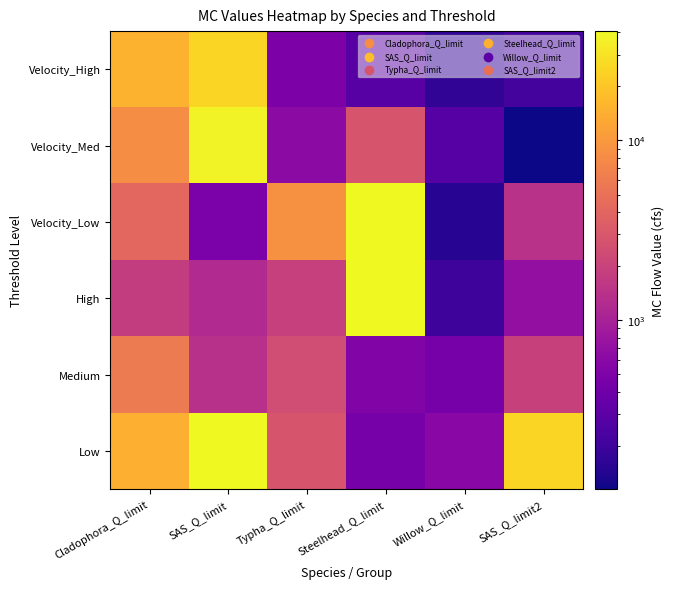

What is the minimum value shown in the chart?

114.5